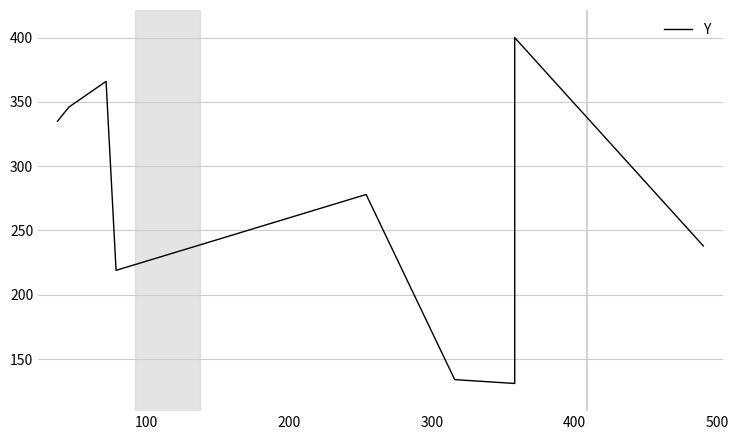

What is the smallest value displayed?

131